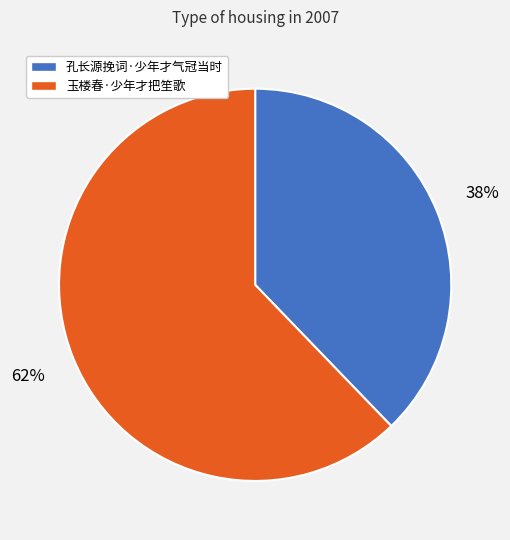

How many segments does this pie chart have?

2